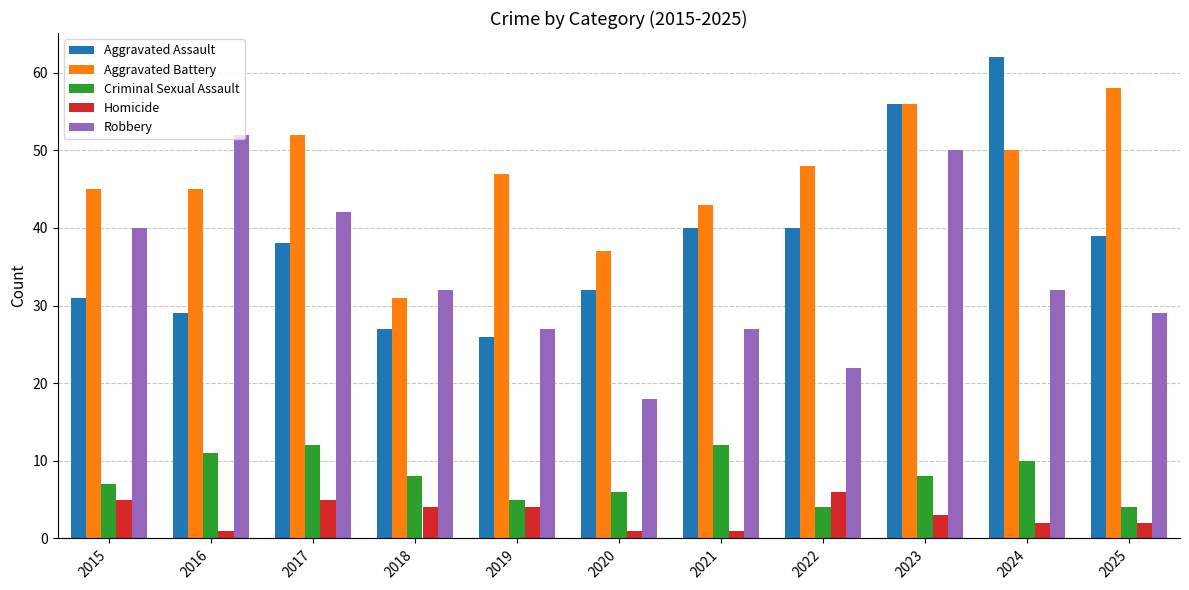

At which label does Robbery reach its minimum?

2020